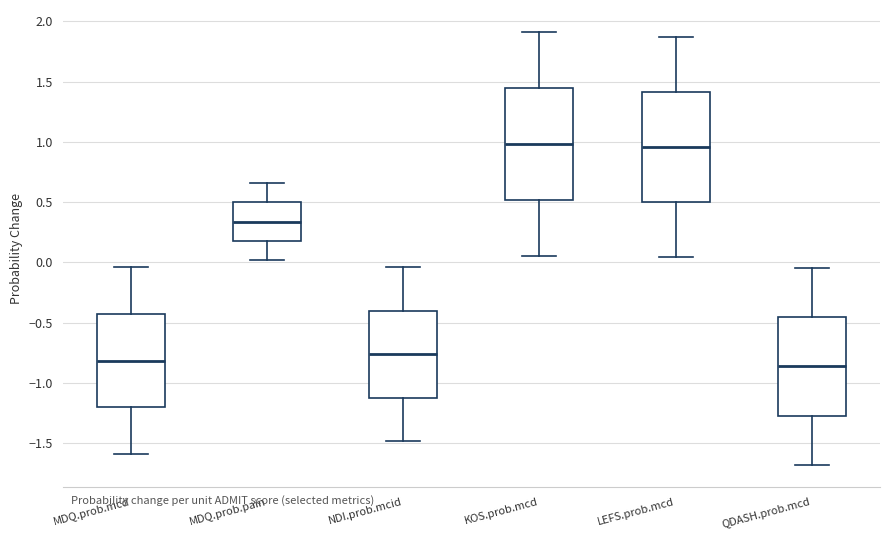

Where does the upper whisker of the box for LEFS.prob.mcd end on the y-axis? The values are not printed on the chart, so give them approximately, as read against the axis.

1.85